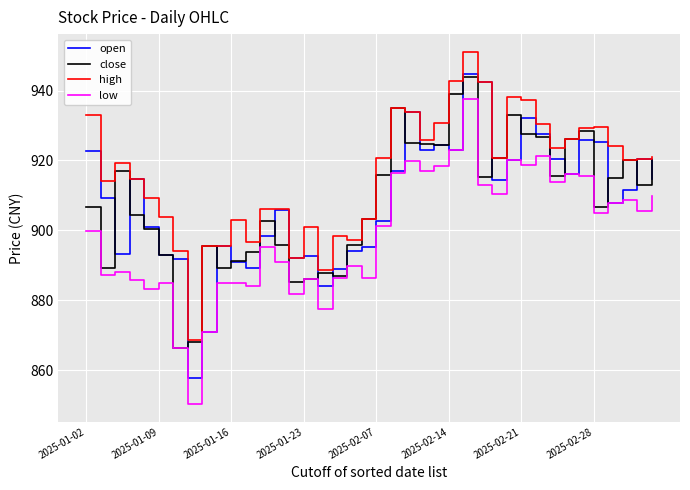

True or false: low and high intersect in this chart.

False